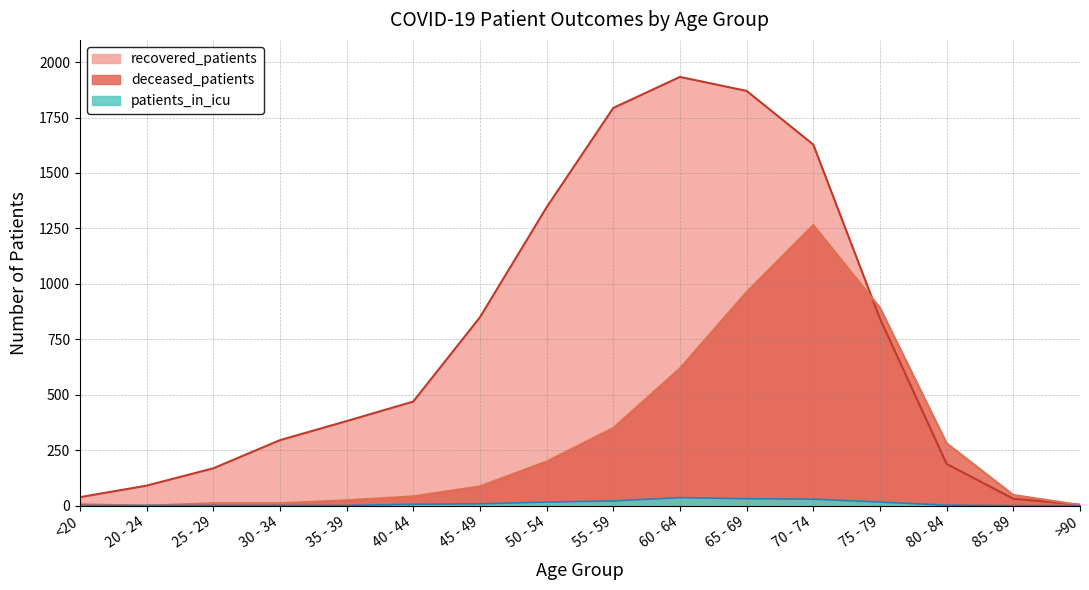

True or false: patients_in_icu has more than 0 points higher than both neighbors.

True